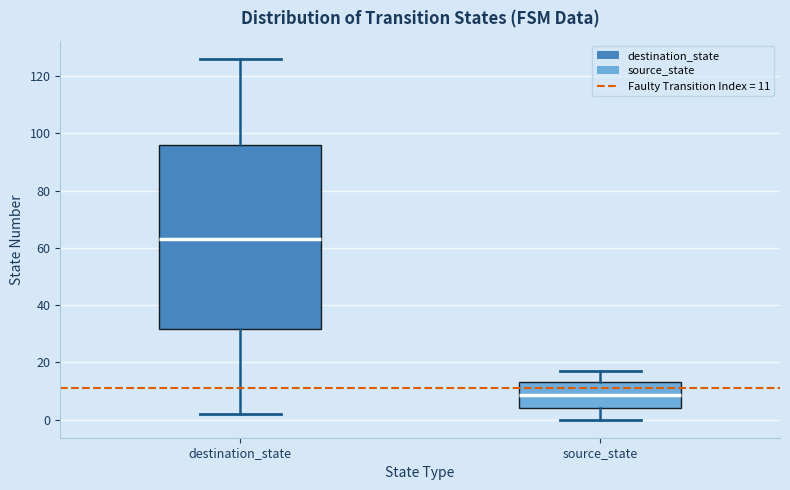

Reading left to right, transcribe this box plot: for each box, give where its median line is, the range the box spans, and where its two whiskers end, as read against the y-axis. The values are not printed on the chart, so give them approximately, as read against the axis.

destination_state: median 64, box 32 to 96, whiskers 2 to 126
source_state: median 8, box 4 to 14, whiskers 0 to 18